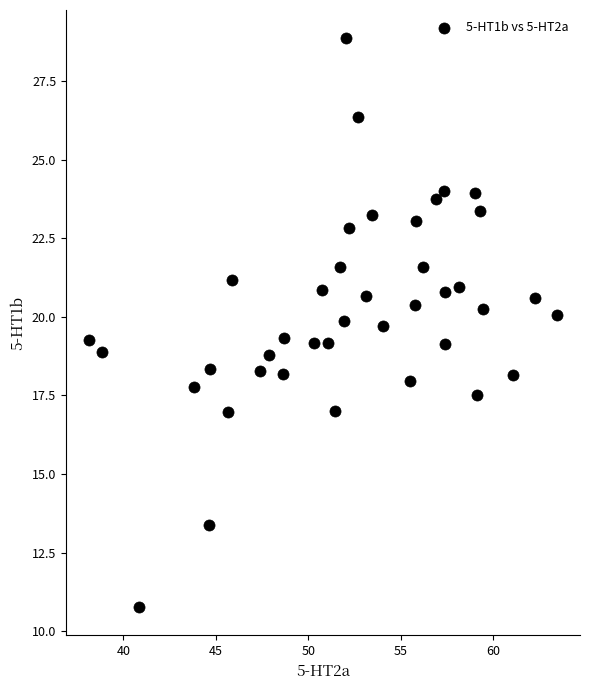

What is the range of X values (max minus min)?

25.3